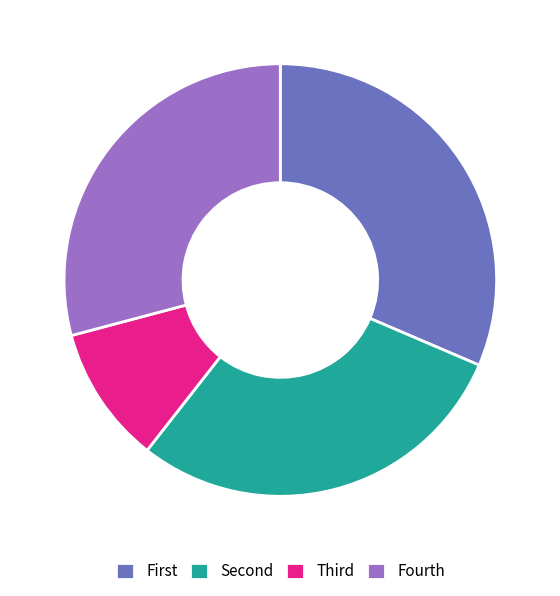

Which category has the biggest portion of the pie?

First